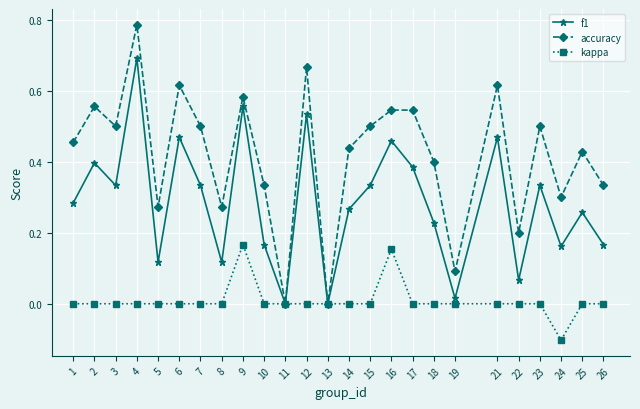

How many interior local valleys does the f1 series have?

8